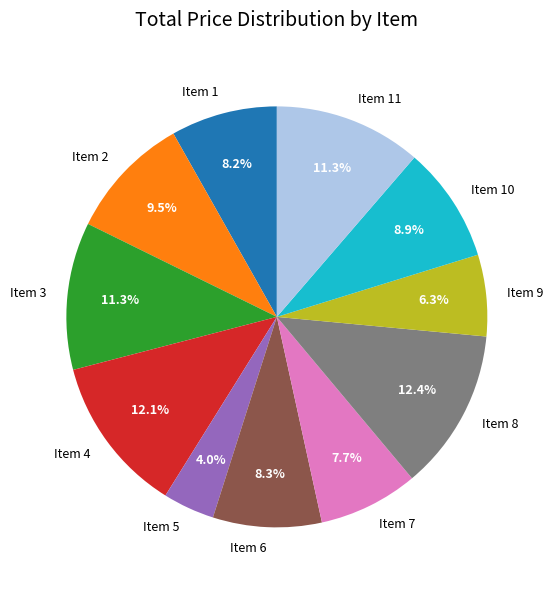

Between Item 8 and Item 10, which is larger?

Item 8